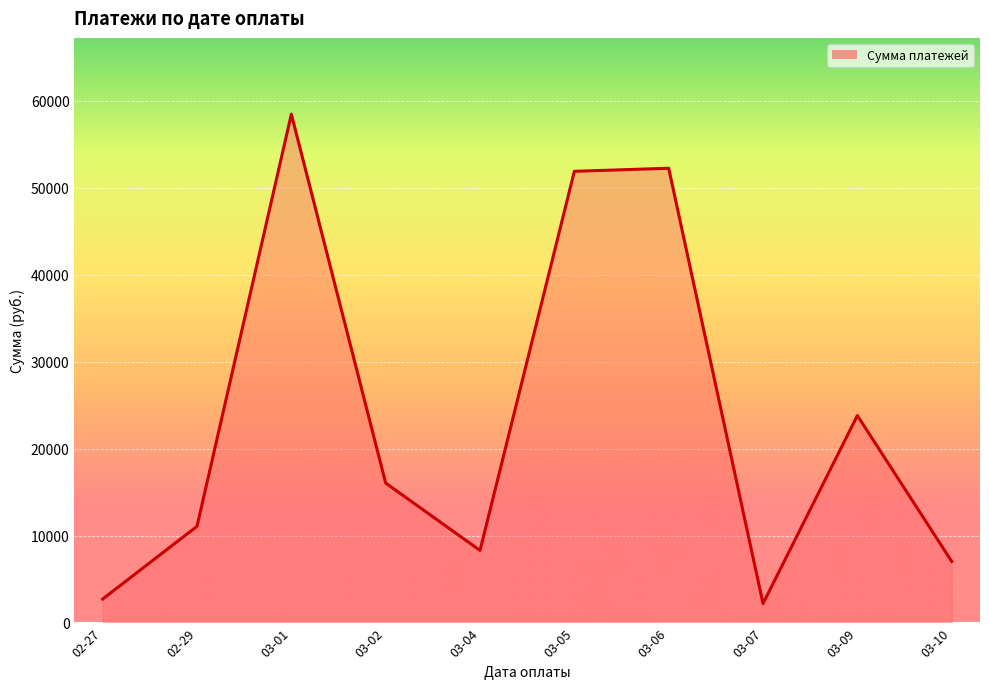

Reading right to left, extract all data points from this chart.

03-10=7027.9	03-09=23800.7	03-07=2180.0	03-06=52241.5	03-05=51891.9	03-04=8287.3	03-02=16036.4	03-01=58465.4	02-29=11062.7	02-27=2700.0